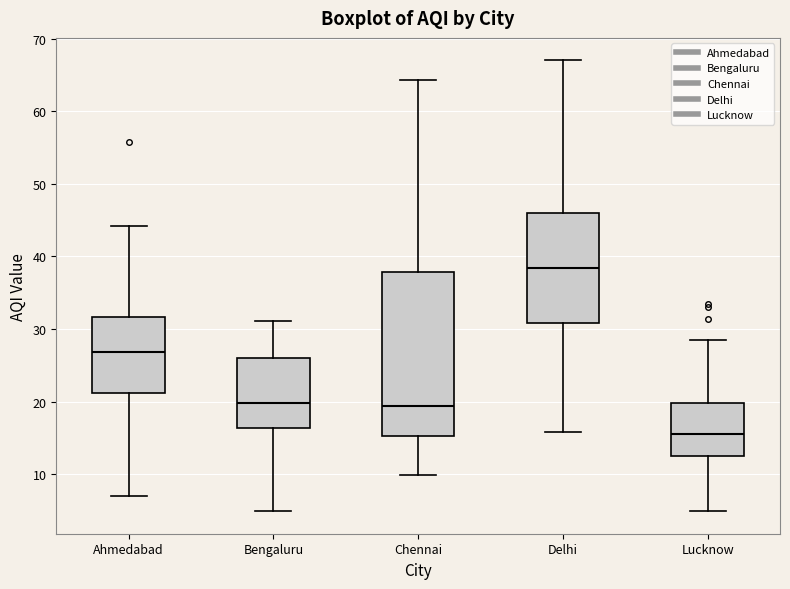

Reading left to right, transcribe this box plot: for each box, give where its median line is, the range the box spans, and where its two whiskers end, as read against the y-axis. The values are not printed on the chart, so give them approximately, as read against the axis.

Ahmedabad: median 27, box 21 to 32, whiskers 7 to 44
Bengaluru: median 20, box 16 to 26, whiskers 5 to 31
Chennai: median 19, box 15 to 38, whiskers 10 to 64
Delhi: median 38, box 31 to 46, whiskers 16 to 67
Lucknow: median 16, box 12 to 20, whiskers 5 to 29